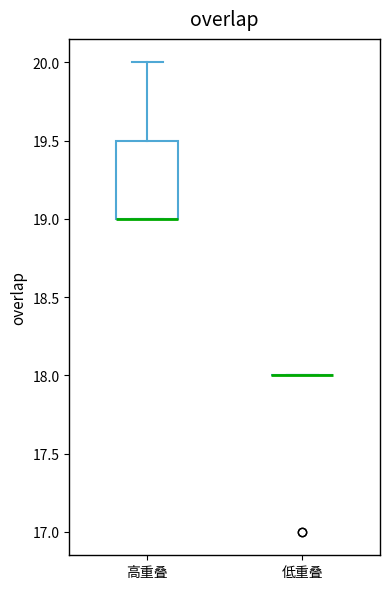

Reading left to right, transcribe this box plot: for each box, give where its median line is, the range the box spans, and where its two whiskers end, as read against the y-axis. The values are not printed on the chart, so give them approximately, as read against the axis.

高重叠: median 19.0 (drawn on the box's lower edge), box 19.0 to 19.5, whiskers 19.0 to 20.0
低重叠: box collapsed to a line at 18.0, whiskers 18.0 to 18.0